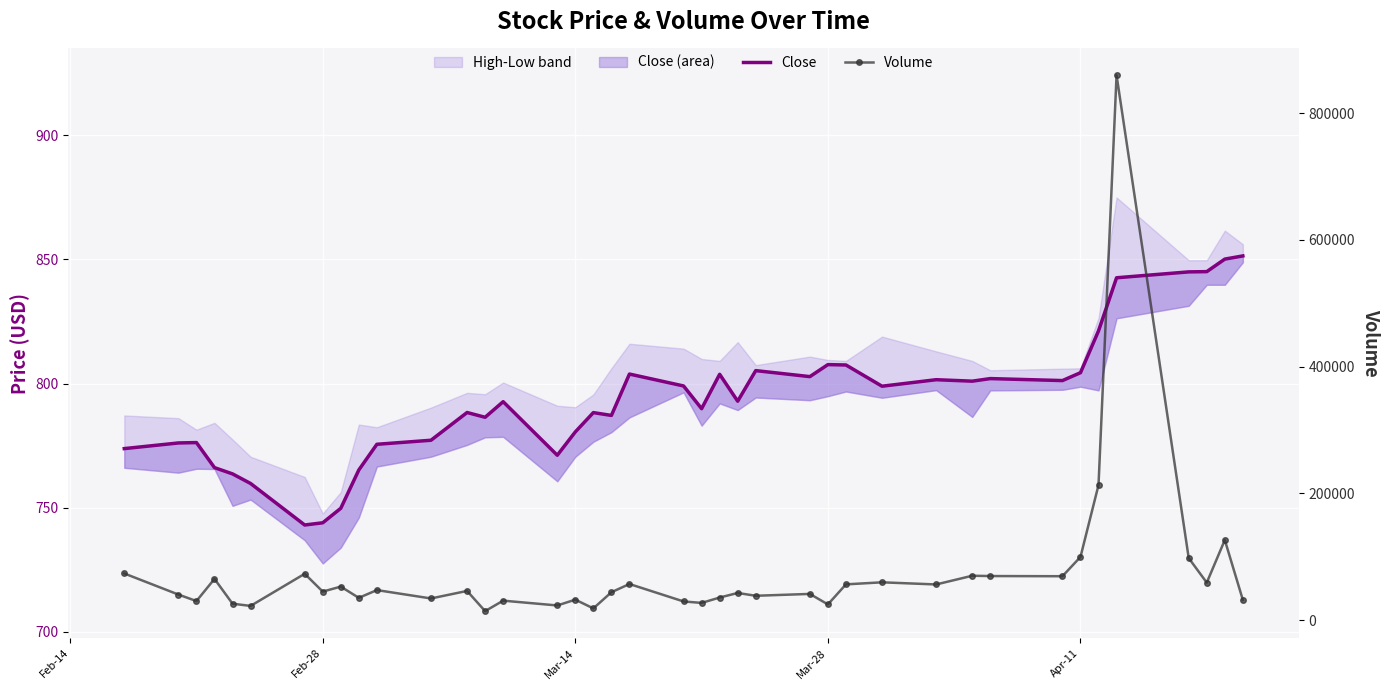

Reading left to right, extract all data points from this chart.

Close: 773.8	776.1	776.2	766.1	763.6	759.8	743.0	743.9	749.8	765.2	775.5	777.2	788.4	786.4	792.7	771.1	780.5	788.3	787.2	803.8	799.0	789.9	803.7	792.9	805.2	802.8	807.6	807.5	798.9	801.6	801.0	802.0	801.2	804.4	821.2	842.6	845.0	845.1	850.1	851.4
Volume: 73612.0	40350.0	30067.0	65088.0	25882.0	22428.0	73107.0	45007.0	52871.0	35157.0	47394.0	34183.0	46062.0	14183.0	30713.0	23137.0	32294.0	18488.0	43994.0	56997.0	29460.0	27157.0	35616.0	42849.0	38421.0	41347.0	24789.0	56428.0	59663.0	56282.0	70018.0	69558.0	69270.0	99731.0	213156.0	859954.0	97893.0	59137.0	126408.0	31906.0